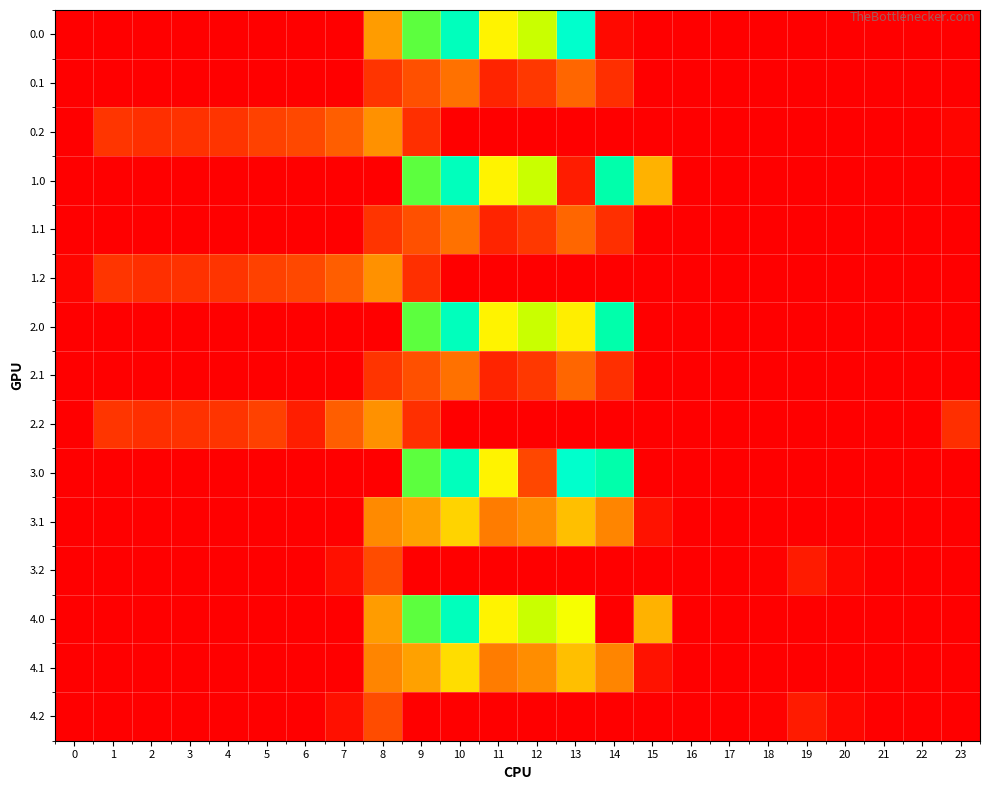

Reading right to left, extract all data points from this chart.

0.0: 23=0.0	22=0.0	21=0.0	20=0.0	19=0.0	18=0.0	17=0.0	16=0.0	15=0.0	14=23.2	13=962.7	12=619.4	11=516.0	10=916.2	9=716.9	8=395.3	7=0.0	6=0.0	5=0.0	4=0.0	3=0.0	2=0.0	1=0.0	0=0.0
0.1: 23=0.0	22=0.0	21=0.0	20=0.0	19=0.0	18=0.0	17=0.0	16=0.0	15=0.0	14=113.7	13=241.5	12=134.6	11=87.0	10=274.1	9=191.1	8=125.2	7=0.0	6=0.0	5=0.0	4=0.0	3=0.0	2=0.0	1=0.0	0=0.0
0.2: 23=13.9	22=0.0	21=0.0	20=0.0	19=0.0	18=0.0	17=0.0	16=0.0	15=0.0	14=0.0	13=0.0	12=0.0	11=0.0	10=0.0	9=111.5	8=364.7	7=223.4	6=171.2	5=155.0	4=125.6	3=119.0	2=114.5	1=127.3	0=0.0
1.0: 23=0.0	22=0.0	21=0.0	20=0.0	19=0.0	18=0.0	17=0.0	16=0.0	15=443.0	14=870.3	13=67.8	12=619.4	11=516.0	10=916.2	9=716.9	8=0.0	7=0.0	6=0.0	5=0.0	4=0.0	3=0.0	2=0.0	1=0.0	0=0.0
1.1: 23=0.0	22=0.0	21=0.0	20=0.0	19=0.0	18=0.0	17=0.0	16=0.0	15=0.0	14=113.7	13=241.5	12=134.6	11=87.0	10=274.1	9=191.1	8=125.2	7=0.0	6=0.0	5=0.0	4=0.0	3=0.0	2=0.0	1=0.0	0=0.0
1.2: 23=0.0	22=0.0	21=0.0	20=0.0	19=0.0	18=0.0	17=0.0	16=0.0	15=0.0	14=0.0	13=0.0	12=0.0	11=0.0	10=0.0	9=111.5	8=364.7	7=223.4	6=171.2	5=155.0	4=125.6	3=119.0	2=114.5	1=127.3	0=13.9
2.0: 23=0.0	22=0.0	21=0.0	20=0.0	19=0.0	18=0.0	17=0.0	16=0.0	15=0.0	14=870.3	13=510.9	12=619.4	11=516.0	10=916.2	9=716.9	8=0.0	7=0.0	6=0.0	5=0.0	4=0.0	3=0.0	2=0.0	1=0.0	0=0.0
2.1: 23=0.0	22=0.0	21=0.0	20=0.0	19=0.0	18=0.0	17=0.0	16=0.0	15=0.0	14=113.7	13=241.5	12=134.6	11=87.0	10=274.1	9=191.1	8=125.2	7=0.0	6=0.0	5=0.0	4=0.0	3=0.0	2=0.0	1=0.0	0=0.0
2.2: 23=112.5	22=0.0	21=0.0	20=0.0	19=0.0	18=0.0	17=0.0	16=0.0	15=0.0	14=0.0	13=0.0	12=0.0	11=0.0	10=0.0	9=111.5	8=364.7	7=223.4	6=72.6	5=155.0	4=125.6	3=119.0	2=114.5	1=127.3	0=0.0
3.0: 23=0.0	22=0.0	21=0.0	20=0.0	19=0.0	18=0.0	17=0.0	16=0.0	15=0.0	14=870.3	13=962.7	12=167.6	11=516.0	10=916.2	9=716.9	8=0.0	7=0.0	6=0.0	5=0.0	4=0.0	3=0.0	2=0.0	1=0.0	0=0.0
3.1: 23=0.0	22=0.0	21=0.0	20=0.0	19=0.0	18=0.0	17=0.0	16=0.0	15=43.9	14=330.7	13=458.5	12=351.6	11=304.0	10=479.6	9=408.1	8=342.2	7=0.0	6=0.0	5=0.0	4=0.0	3=0.0	2=0.0	1=0.0	0=0.0
3.2: 23=0.0	22=0.0	21=0.0	20=17.8	19=66.0	18=7.0	17=0.0	16=0.0	15=0.0	14=0.0	13=0.0	12=0.0	11=0.0	10=0.0	9=0.0	8=181.7	7=40.4	6=0.0	5=0.0	4=0.0	3=0.0	2=0.0	1=0.0	0=0.0
4.0: 23=0.0	22=0.0	21=0.0	20=0.0	19=0.0	18=0.0	17=0.0	16=0.0	15=443.0	14=0.0	13=542.9	12=619.4	11=516.0	10=916.2	9=716.9	8=395.3	7=0.0	6=0.0	5=0.0	4=0.0	3=0.0	2=0.0	1=0.0	0=0.0
4.1: 23=0.0	22=0.0	21=0.0	20=0.0	19=0.0	18=0.0	17=0.0	16=0.0	15=43.9	14=330.7	13=458.5	12=351.6	11=304.0	10=491.1	9=408.1	8=330.8	7=0.0	6=0.0	5=0.0	4=0.0	3=0.0	2=0.0	1=0.0	0=0.0
4.2: 23=0.0	22=0.0	21=0.0	20=17.8	19=66.0	18=7.0	17=0.0	16=0.0	15=0.0	14=0.0	13=0.0	12=0.0	11=0.0	10=0.0	9=0.0	8=181.7	7=40.4	6=0.0	5=0.0	4=0.0	3=0.0	2=0.0	1=0.0	0=0.0